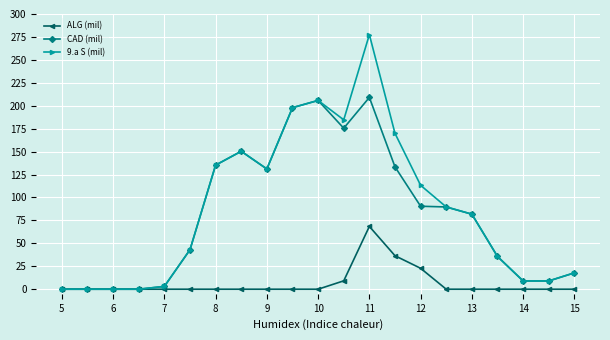

How many values in the 9.a S (mil) series are below 81?

10